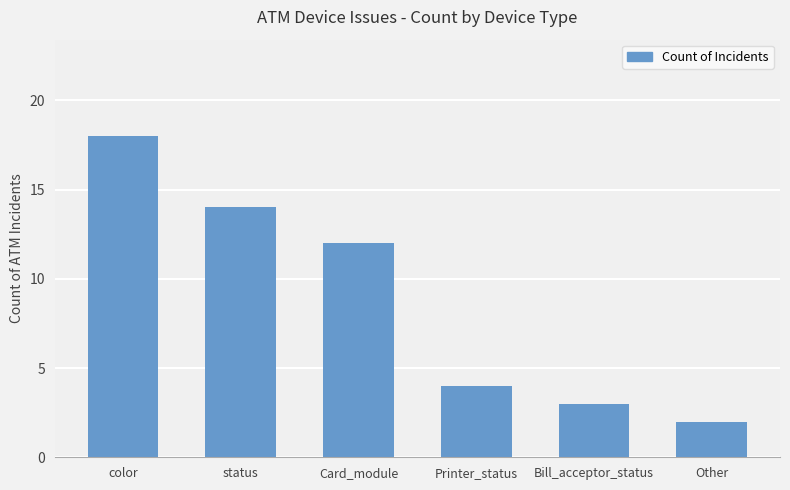

How many distinct data groups are displayed?

1